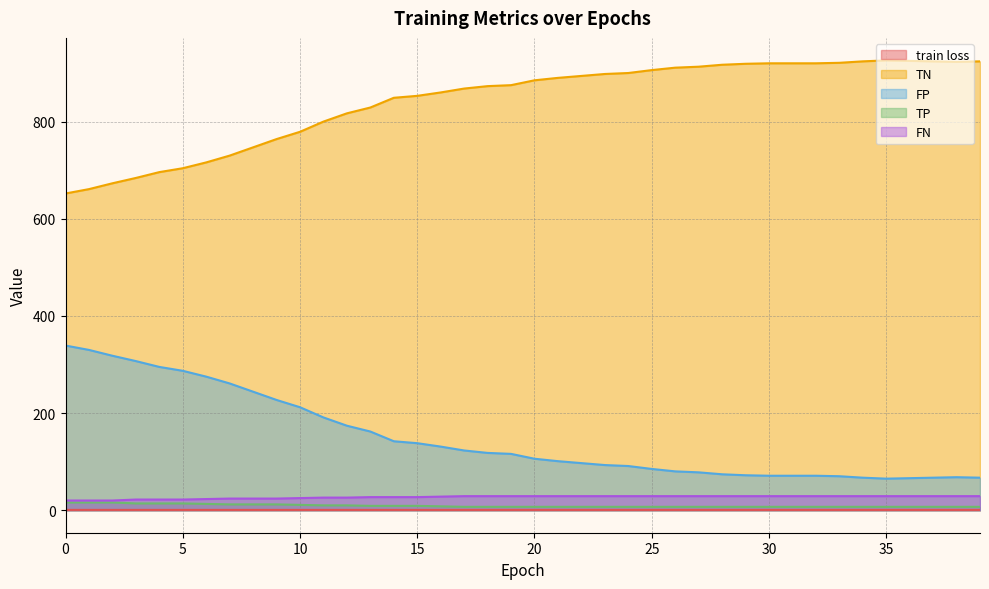

True or false: train loss and TN intersect in this chart.

False